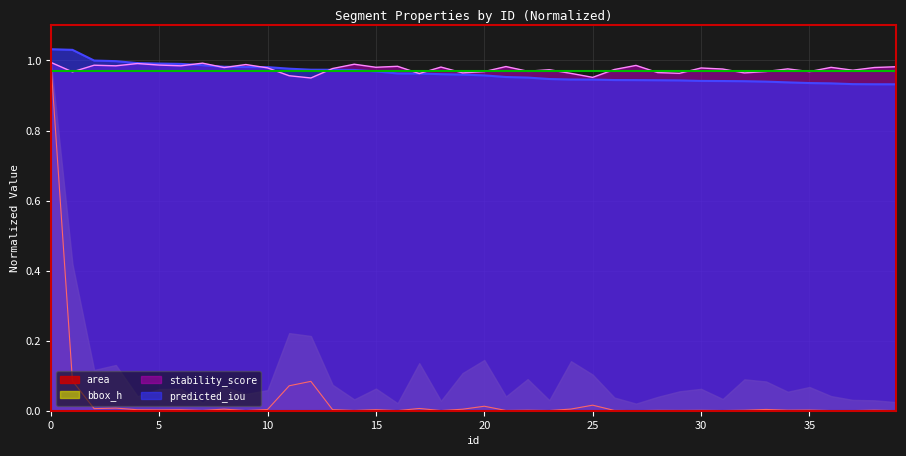

What is the sum of the stability_score values at 7 and 22?

2.0